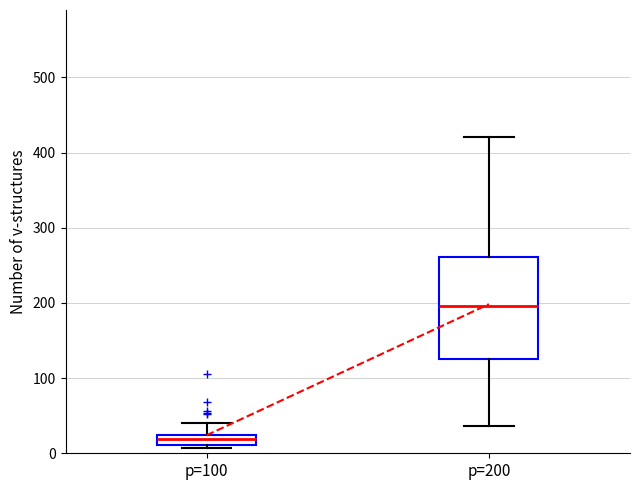

Where does the upper whisker of the box for p=200 end on the y-axis? The values are not printed on the chart, so give them approximately, as read against the axis.

420